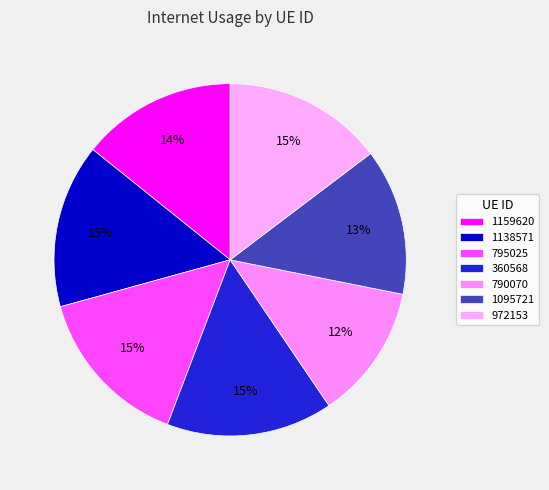

Rank the categories by value from highest to lowest.

360568, 1138571, 795025, 972153, 1159620, 1095721, 790070